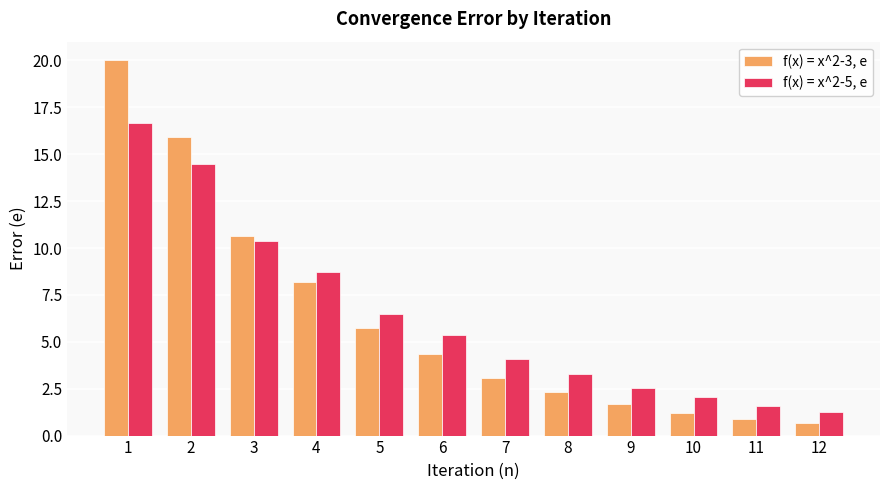

What is the difference between the second highest and minimum values in the f(x) = x^2-5, e series?

13.2